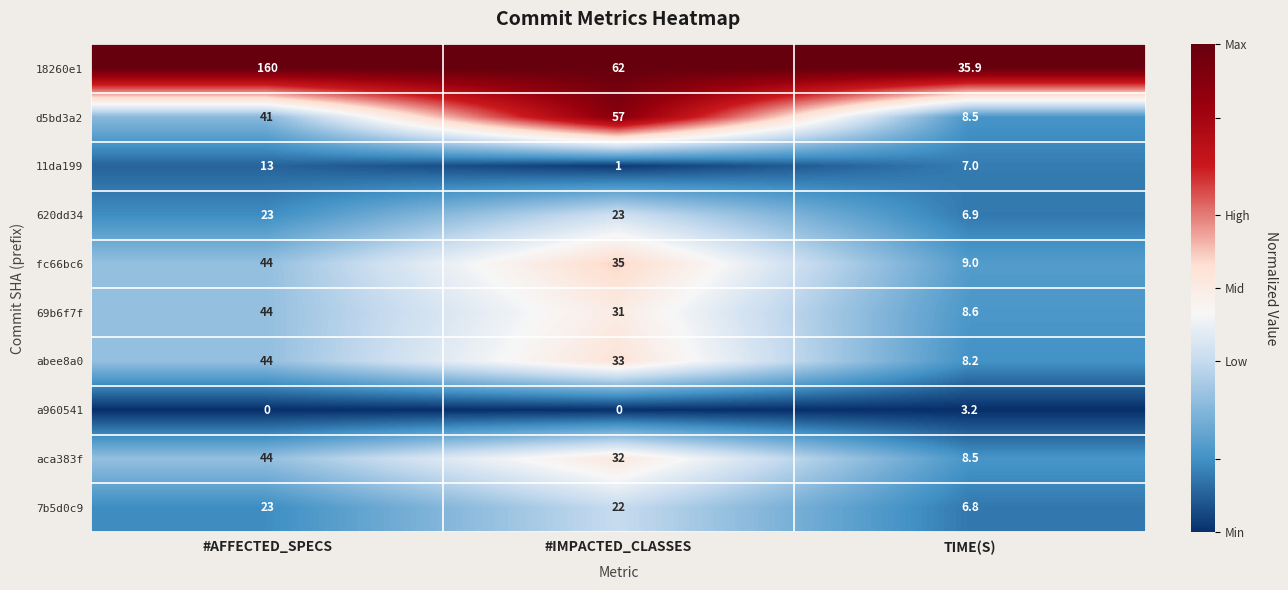

At #IMPACTED_CLASSES, list the series in order from smallest to largest.

a960541, 11da199, 7b5d0c9, 620dd34, 69b6f7f, aca383f, abee8a0, fc66bc6, d5bd3a2, 18260e1